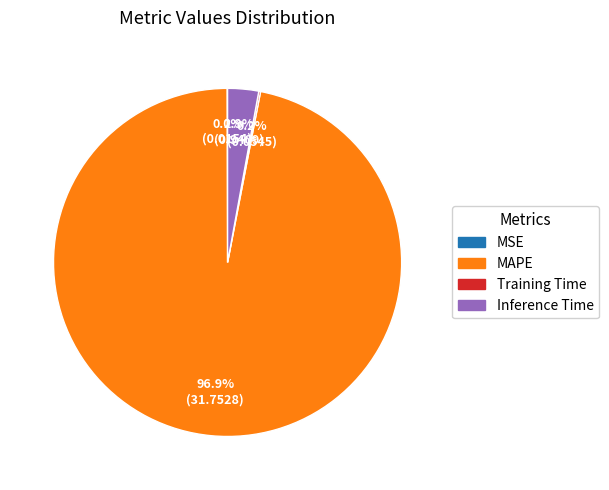

Does any single category account for the majority?

Yes